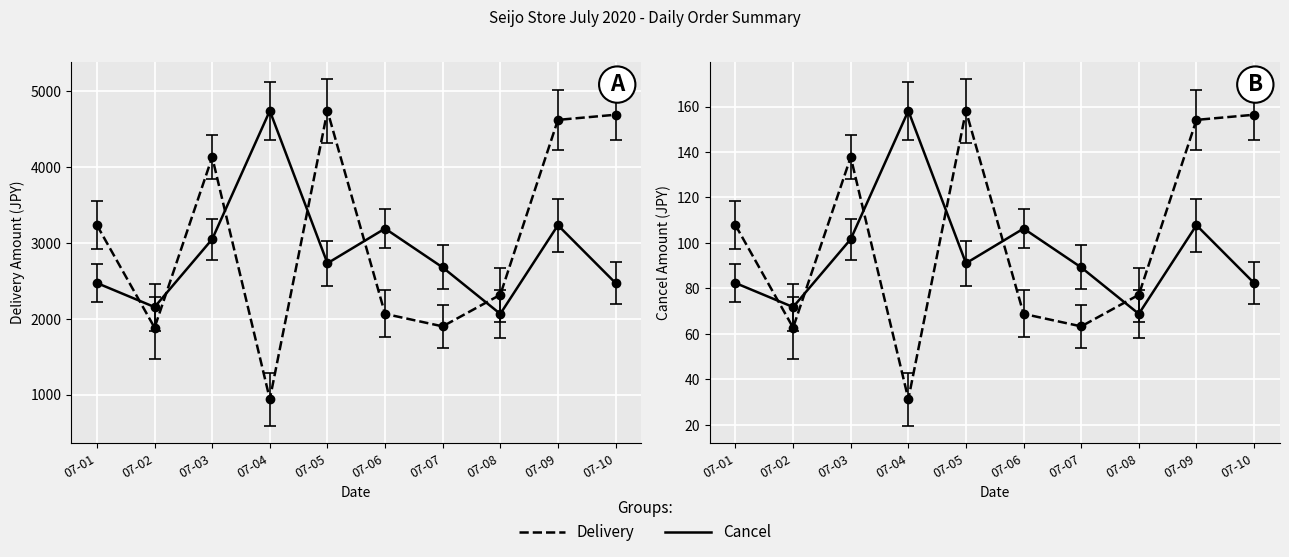

At how many categories does at least one series exceed 4320?

4